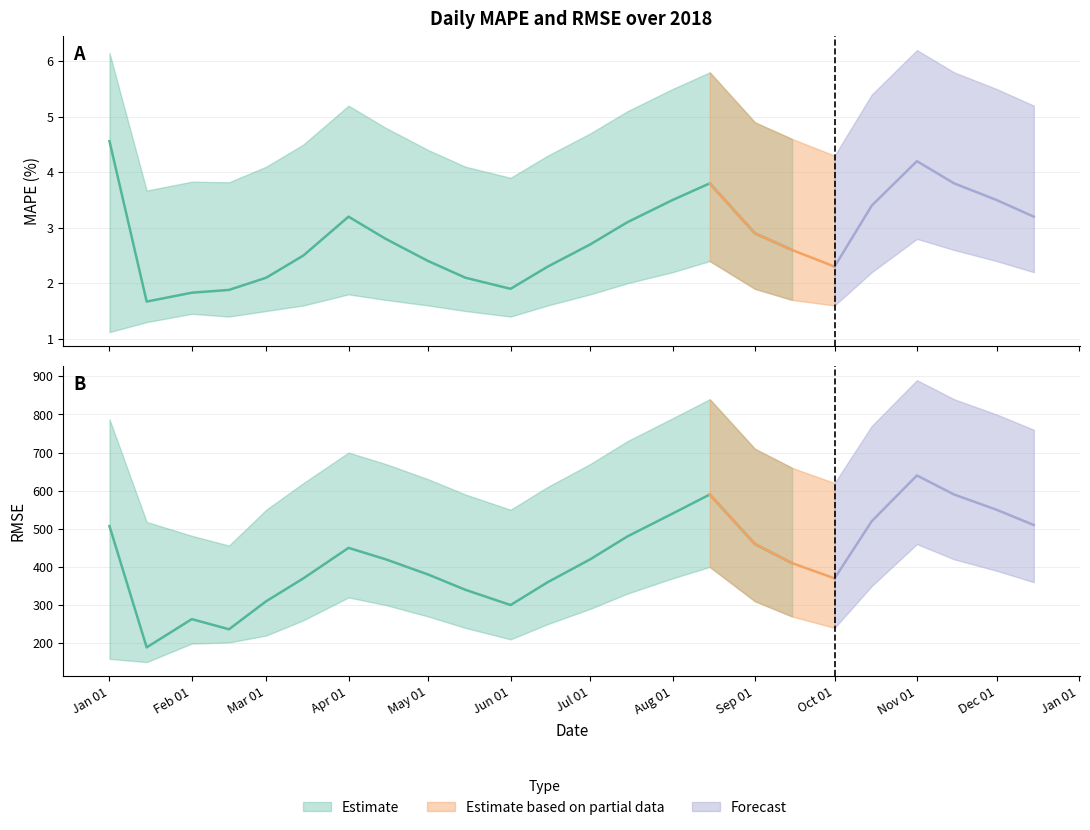

How many lines are shown in the chart?

6